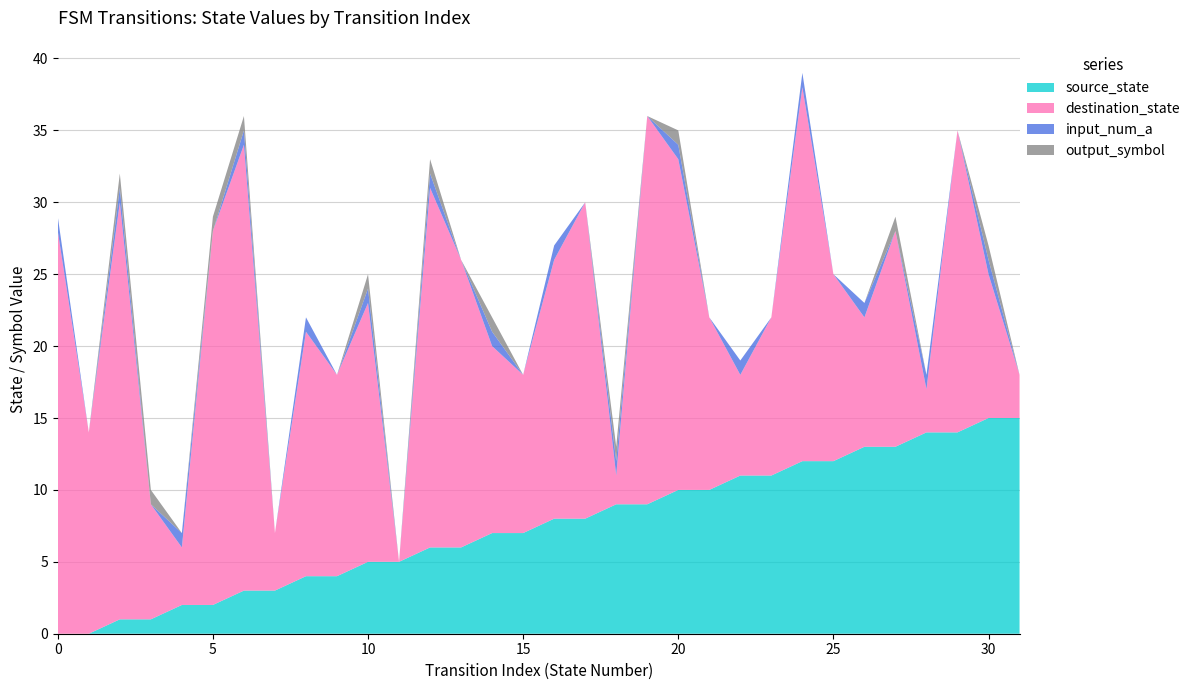

Reading left to right, list all the values displayed in this chart.

source_state: 0=0	1=0	2=1	3=1	4=2	5=2	6=3	7=3	8=4	9=4	10=5	11=5	12=6	13=6	14=7	15=7	16=8	17=8	18=9	19=9	20=10	21=10	22=11	23=11	24=12	25=12	26=13	27=13	28=14	29=14	30=15	31=15
destination_state: 0=28	1=14	2=29	3=8	4=4	5=26	6=31	7=4	8=17	9=14	10=18	11=0	12=25	13=20	14=13	15=11	16=18	17=22	18=2	19=27	20=23	21=12	22=7	23=11	24=26	25=13	26=9	27=15	28=3	29=21	30=10	31=3
input_num_a: 0=1	1=0	2=1	3=0	4=1	5=0	6=1	7=0	8=1	9=0	10=1	11=0	12=1	13=0	14=1	15=0	16=1	17=0	18=1	19=0	20=1	21=0	22=1	23=0	24=1	25=0	26=1	27=0	28=1	29=0	30=1	31=0
output_symbol: 0=0	1=0	2=1	3=1	4=0	5=1	6=1	7=0	8=0	9=0	10=1	11=0	12=1	13=0	14=1	15=0	16=0	17=0	18=1	19=0	20=1	21=0	22=0	23=0	24=0	25=0	26=0	27=1	28=0	29=0	30=1	31=0